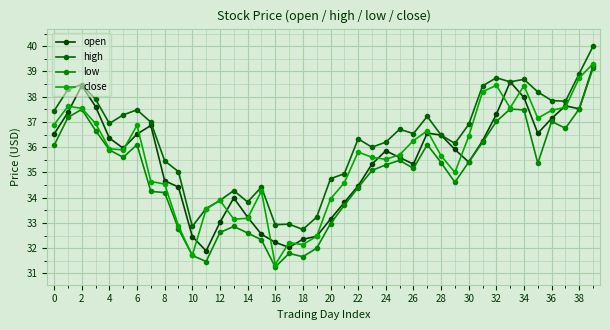

Which series ends up on top after the final intersection of open and close?

close